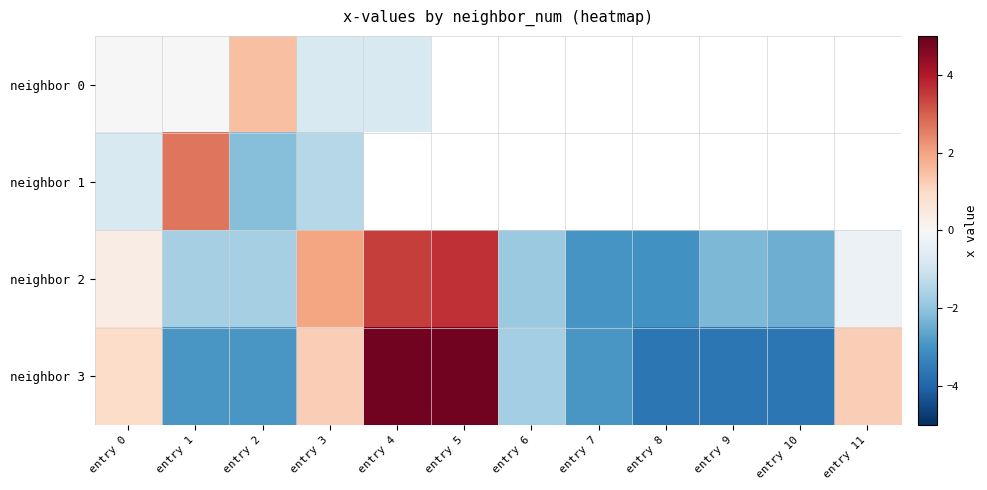

Rank the series by their maximum value, from highest to lowest.

neighbor 3, neighbor 2, neighbor 1, neighbor 0